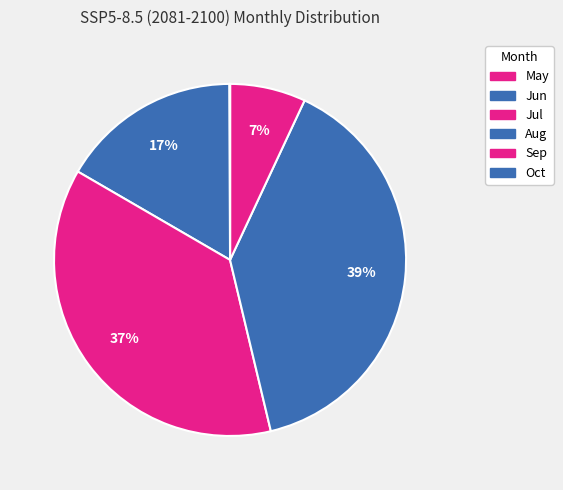

What is the change in value from May to Jun?

+0.9